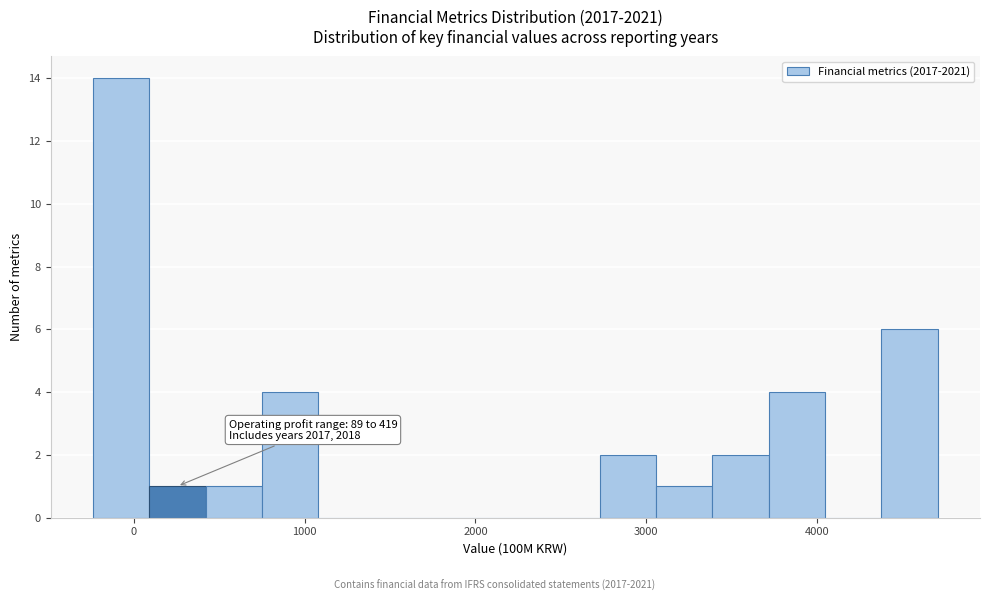

Read against the x-axis, roughly where is the centre of the tallest bar?

-100